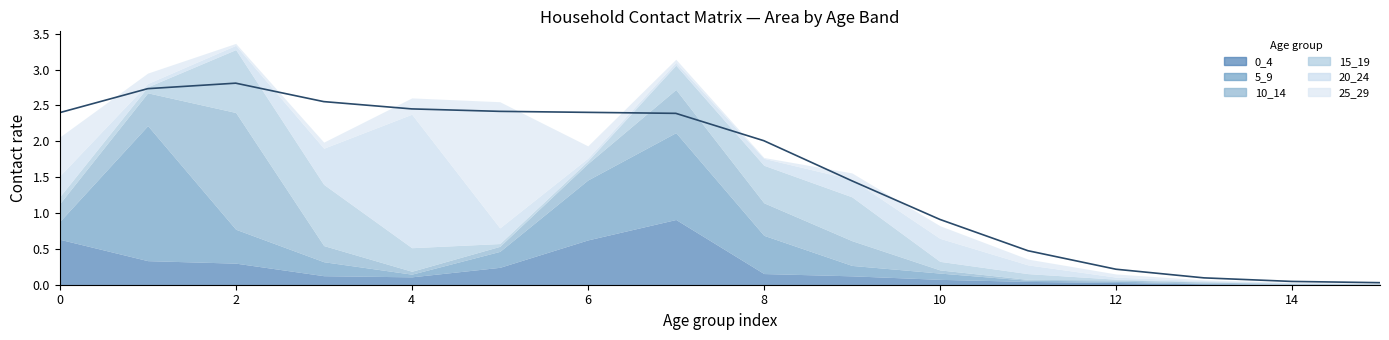

True or false: 20_24 has a value of 0.5 at 3.

True